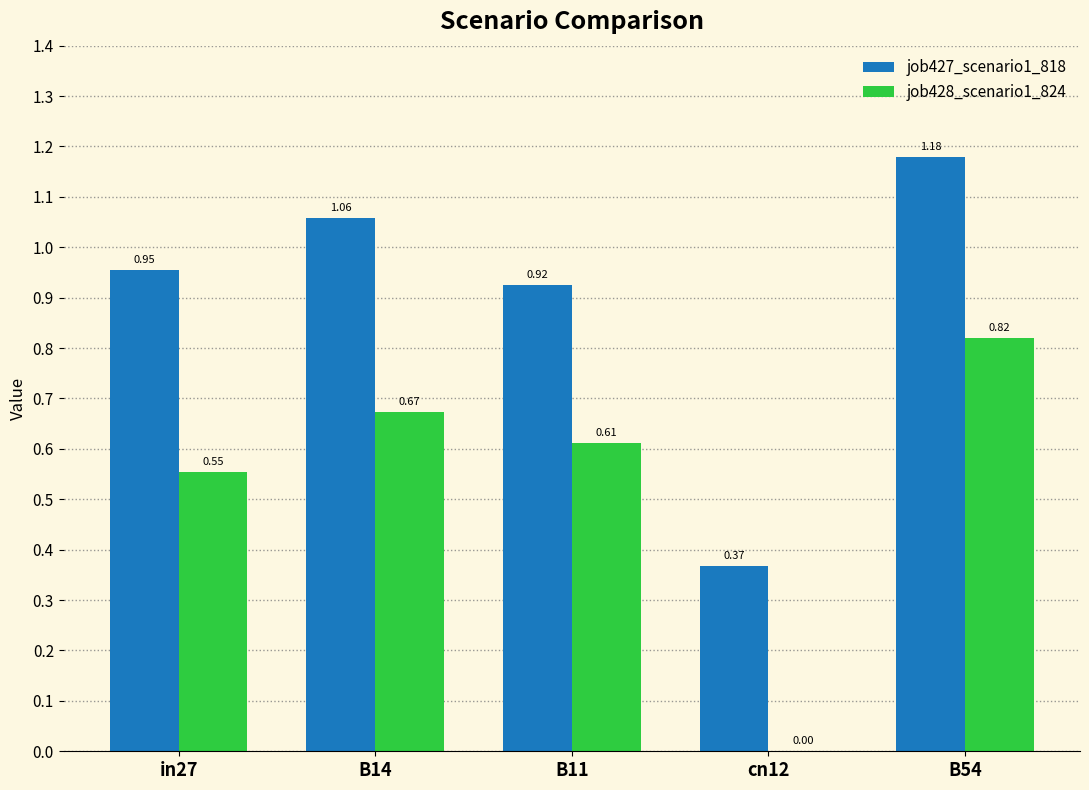

What is the sum of the job428_scenario1_824 values at B54 and B14?

1.5